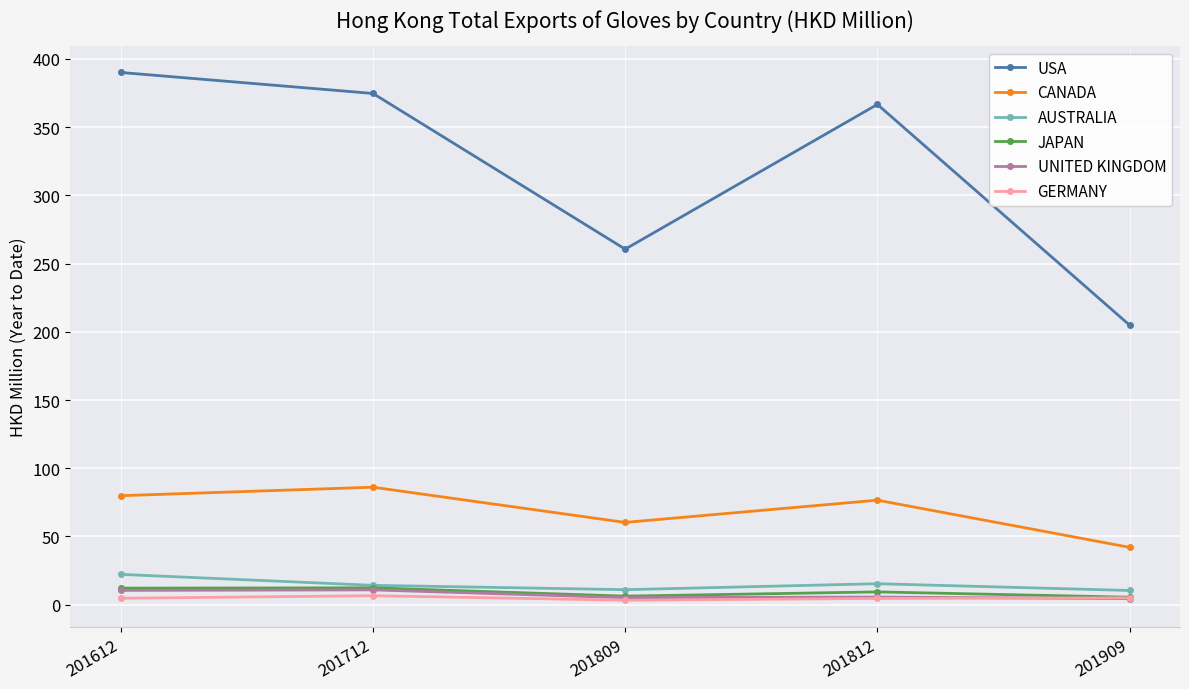

True or false: USA and JAPAN cross at least once.

False